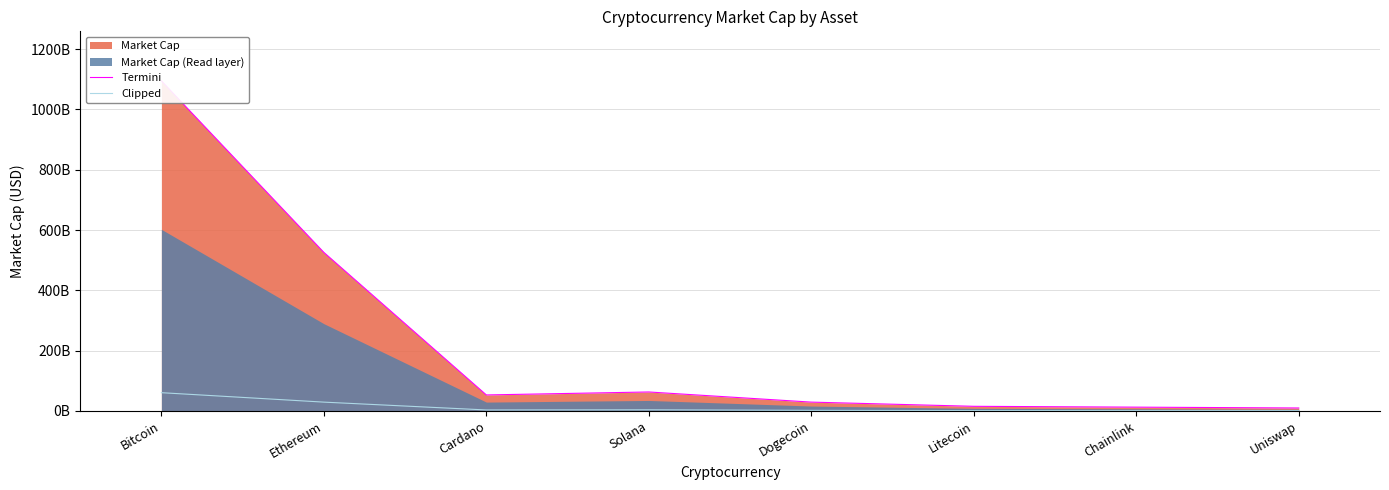

What is the spread (max minus min) of values at Dogecoin?

27348572367.9